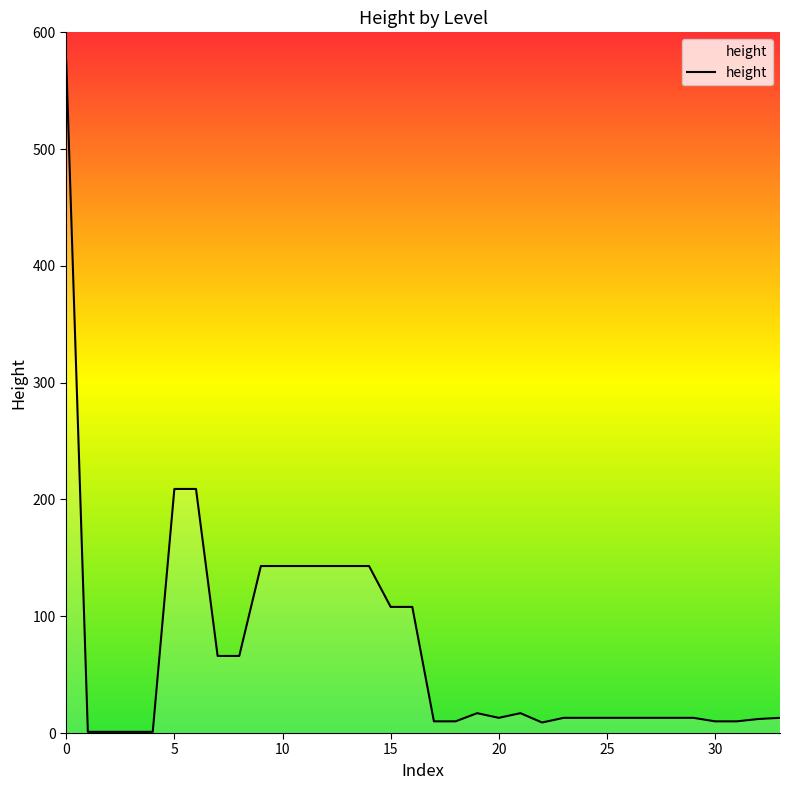

What is the greatest value displayed?

576